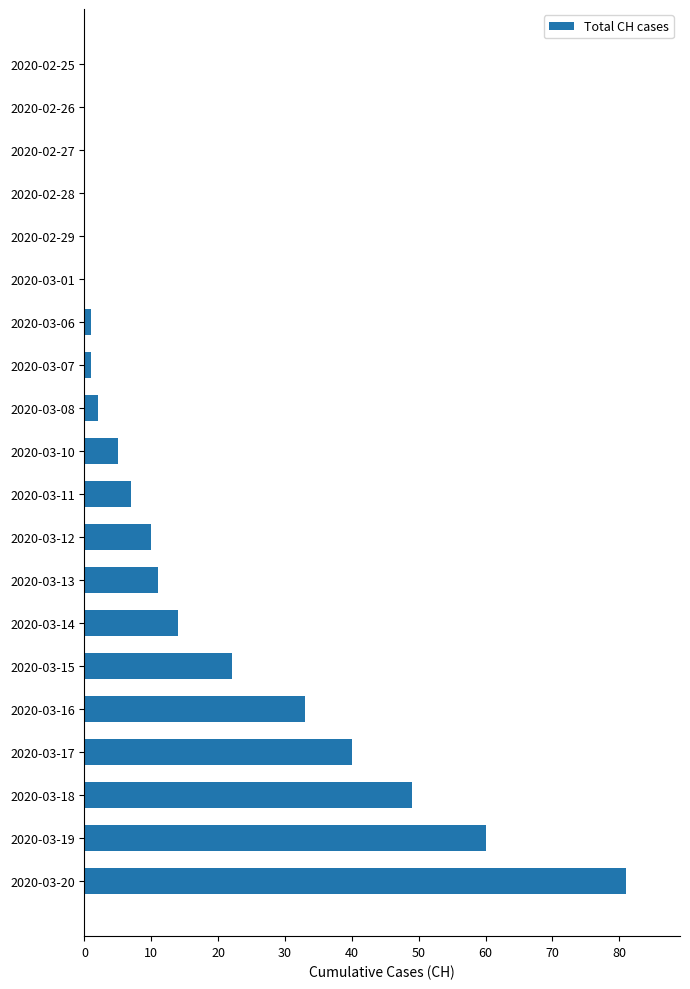

What is the ratio of the value at 2020-03-18 to the value at 2020-03-16?

1.5